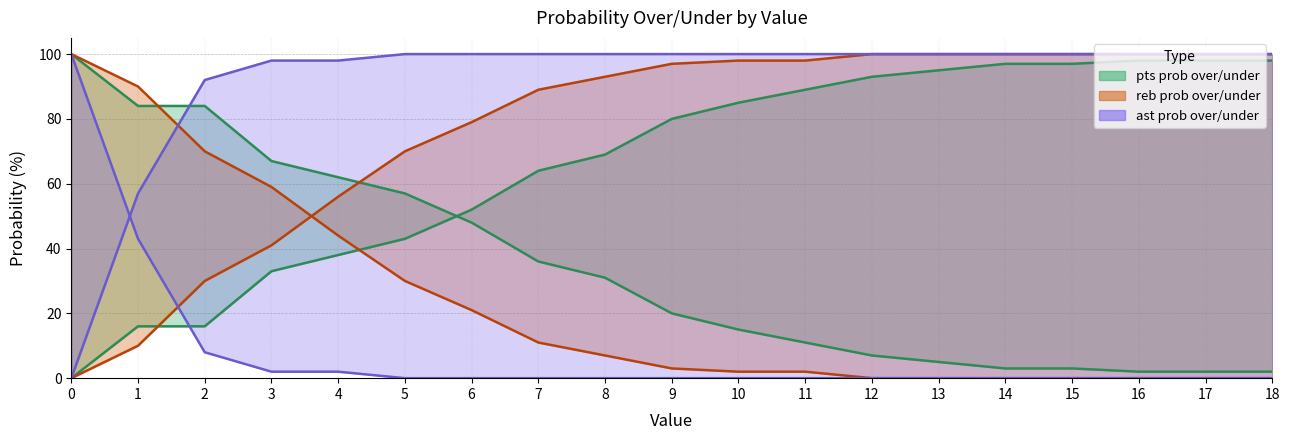

List the labels in order of reb prob under line value, largest first.

12, 13, 14, 15, 16, 17, 18, 10, 11, 9, 8, 7, 6, 5, 4, 3, 2, 1, 0